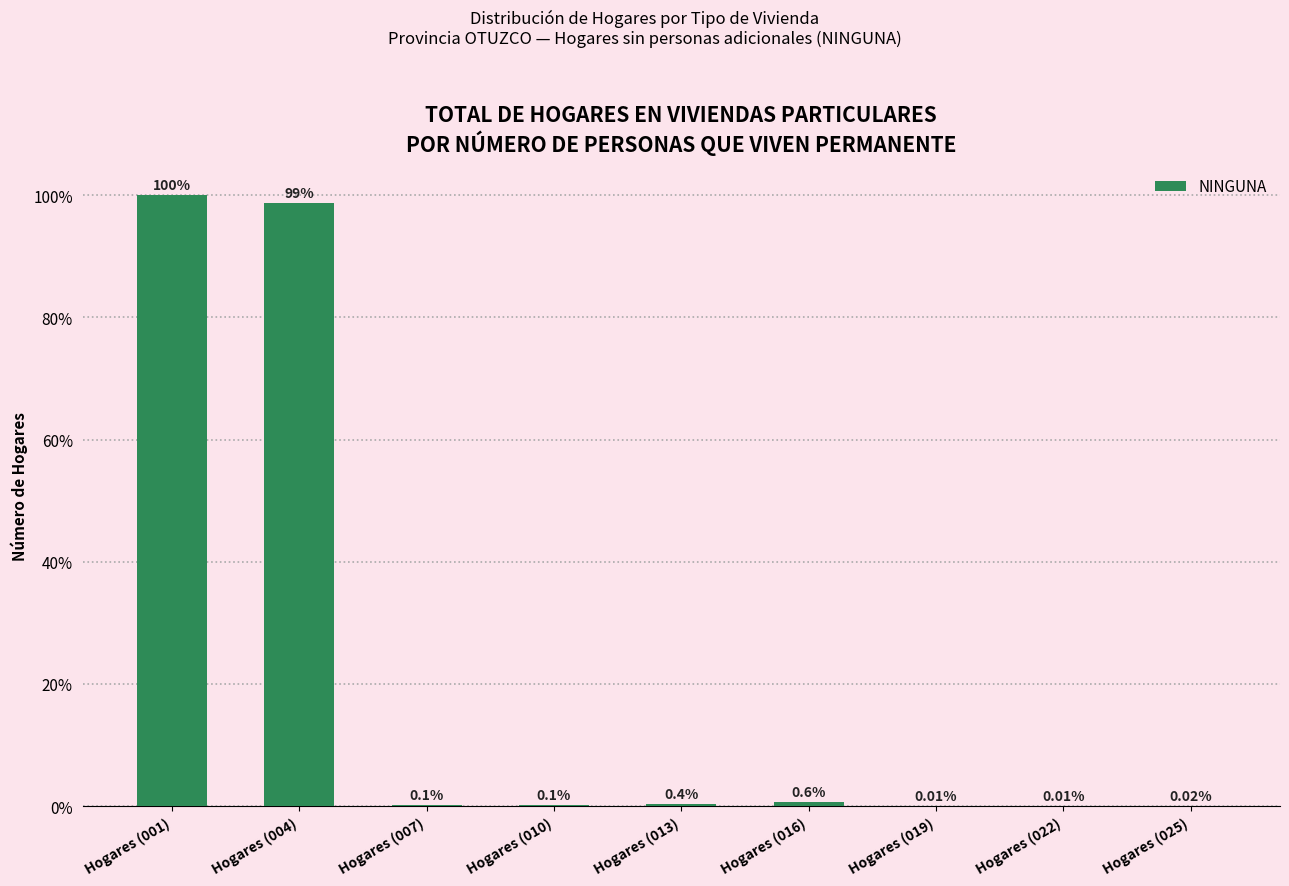

Does the chart contain any negative values?

No